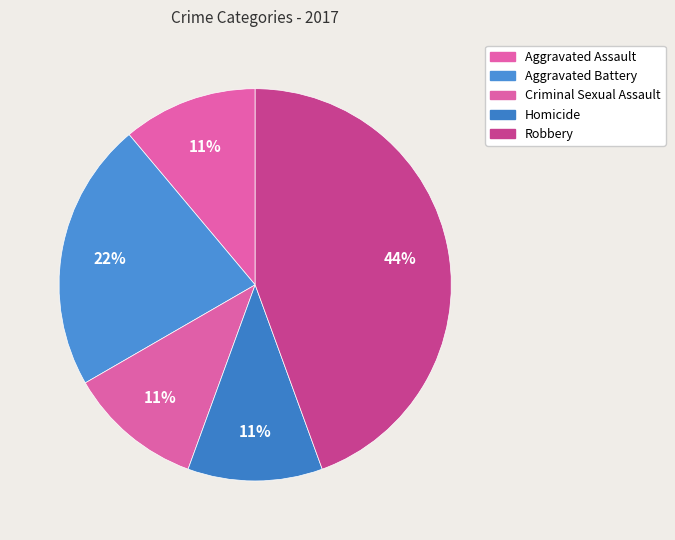

Approximately how many times larger is the value at Aggravated Battery compared to Criminal Sexual Assault?

2.0